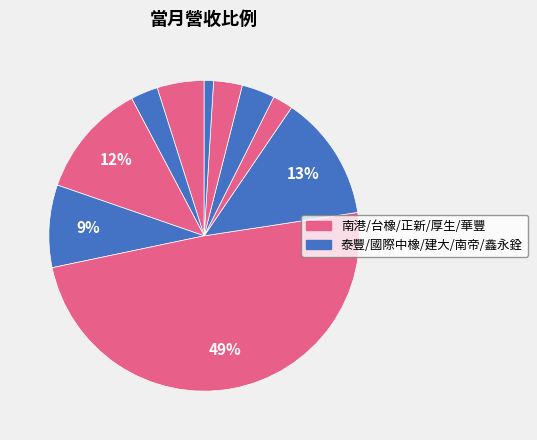

How many segments does this pie chart have?

10